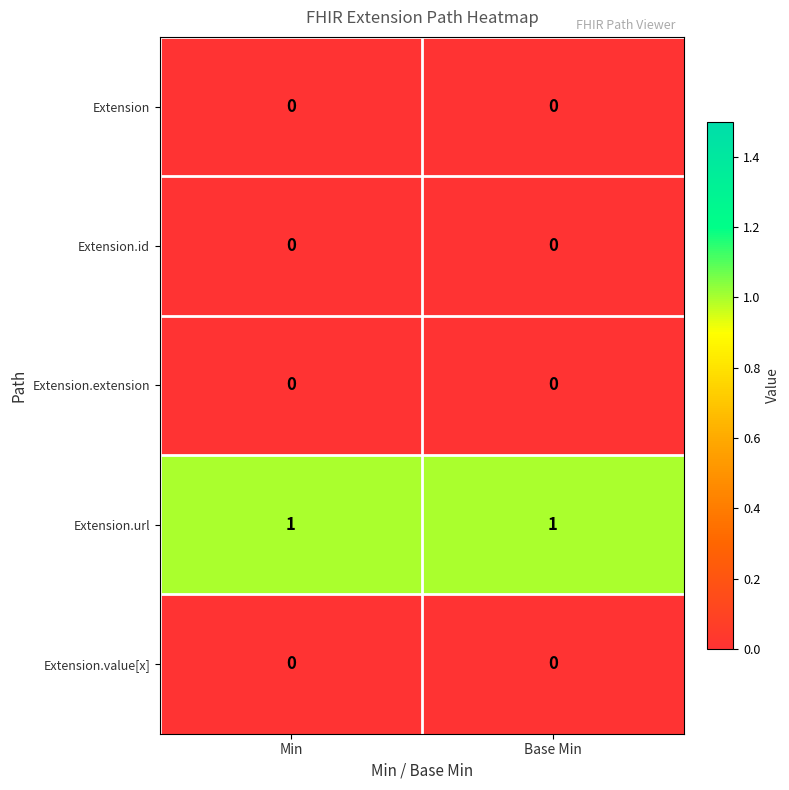

The Extension.url series shows 0 at Min. True or false?

False